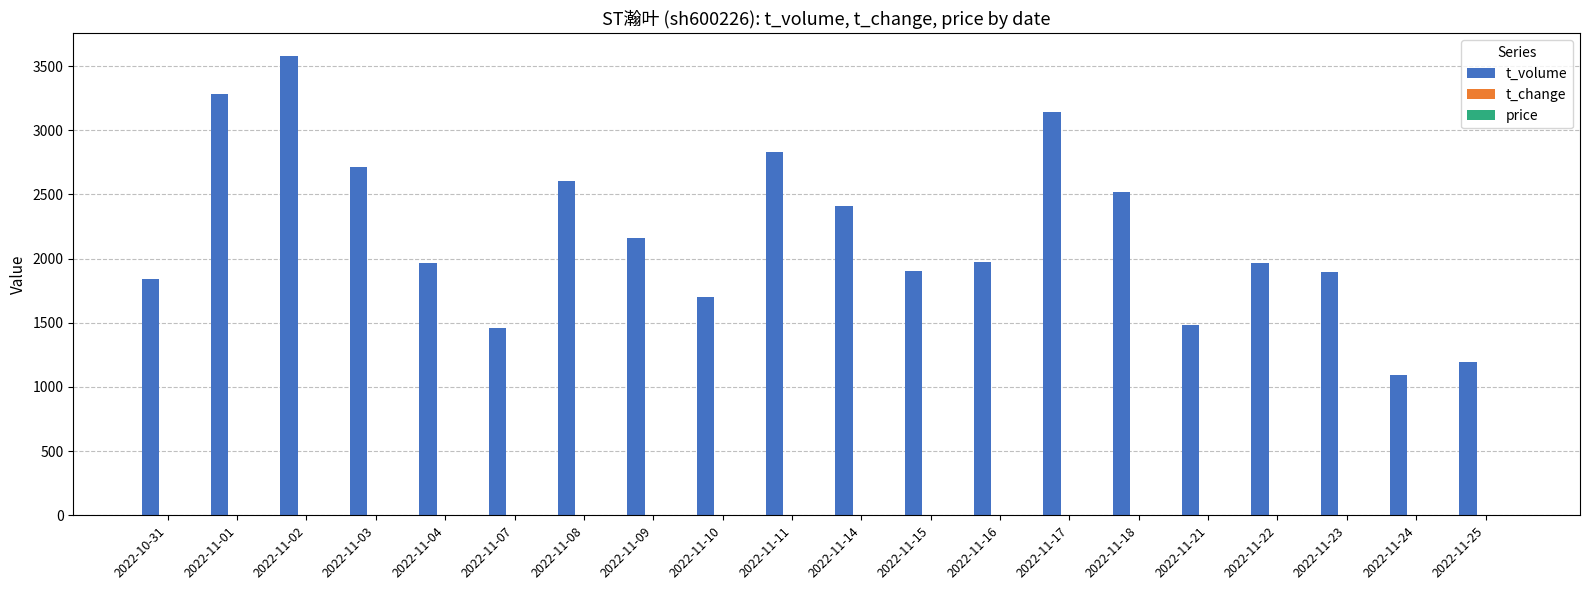

Are the bars horizontal?

No